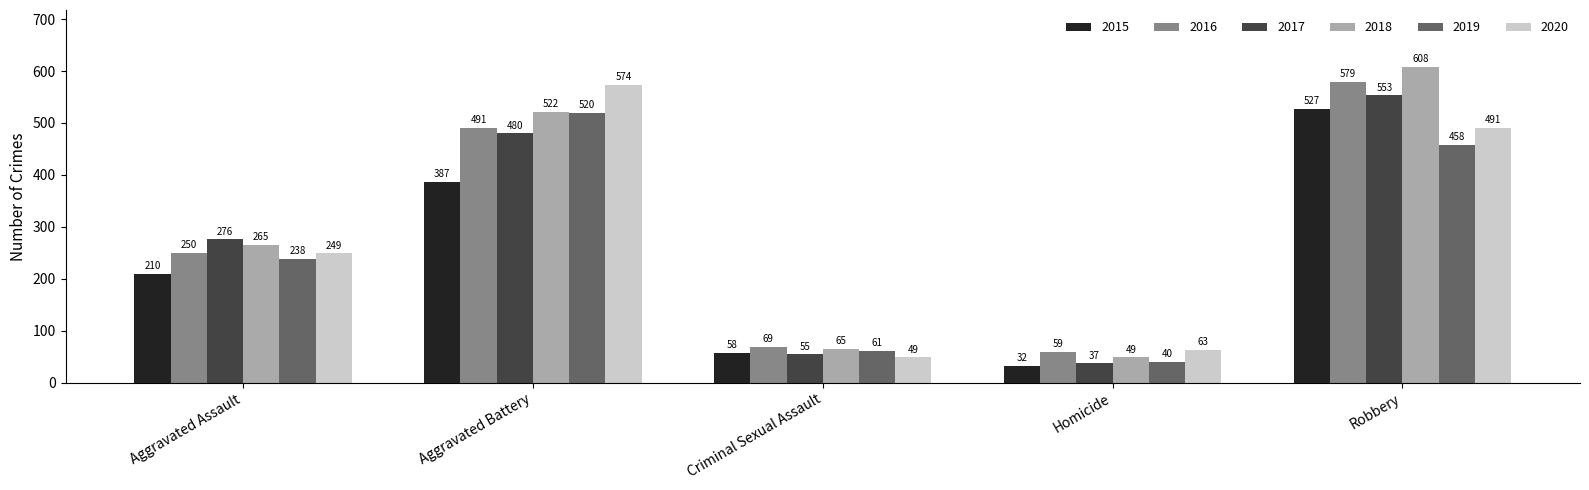

Reading left to right, what are all the values shown in this chart?

2015: 210	387	58	32	527
2016: 250	491	69	59	579
2017: 276	480	55	37	553
2018: 265	522	65	49	608
2019: 238	520	61	40	458
2020: 249	574	49	63	491